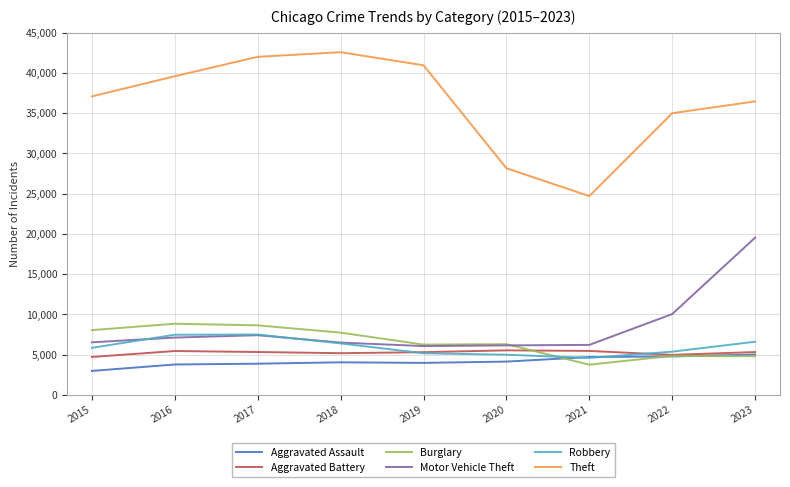

How many lines are shown in the chart?

6